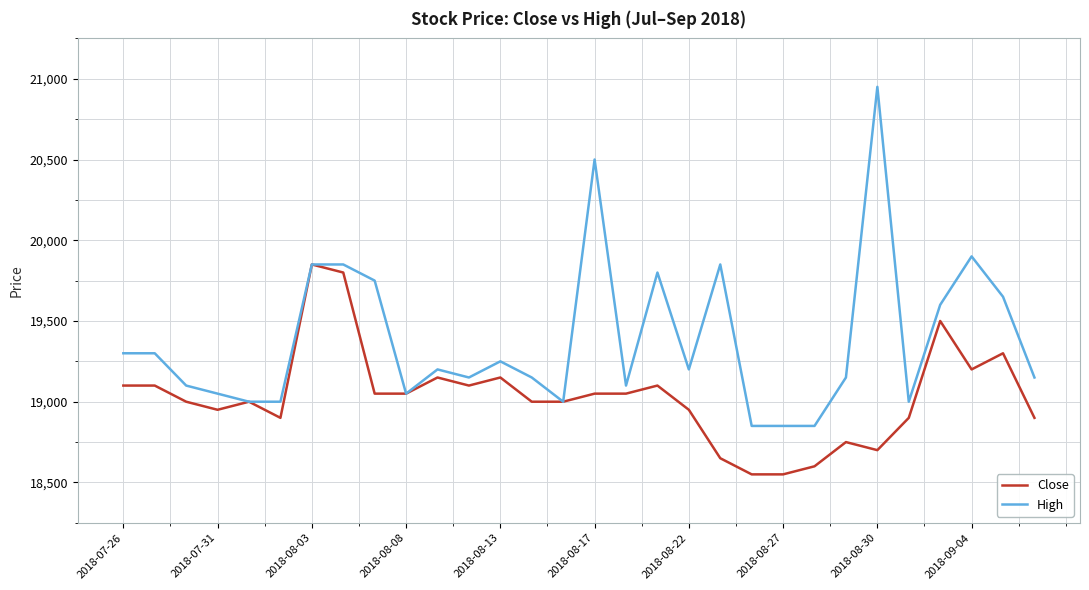

What is the highest value of the High series?

20950